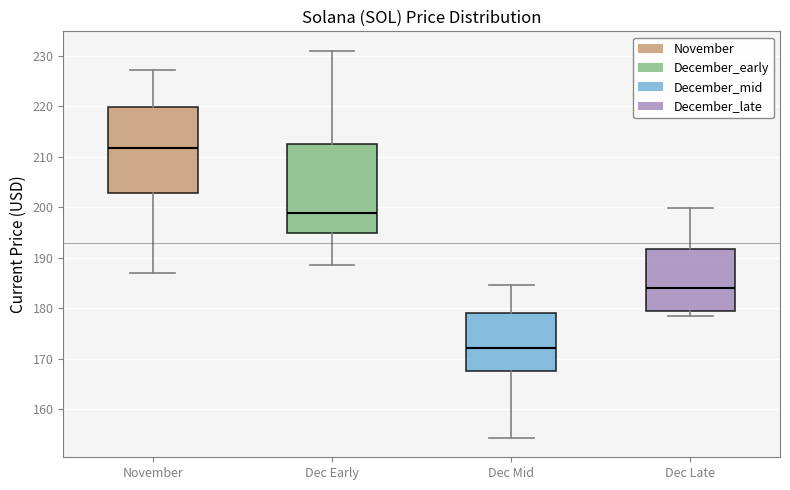

Where does the median line of the box for Dec Early sit on the y-axis? The values are not printed on the chart, so give them approximately, as read against the axis.

199